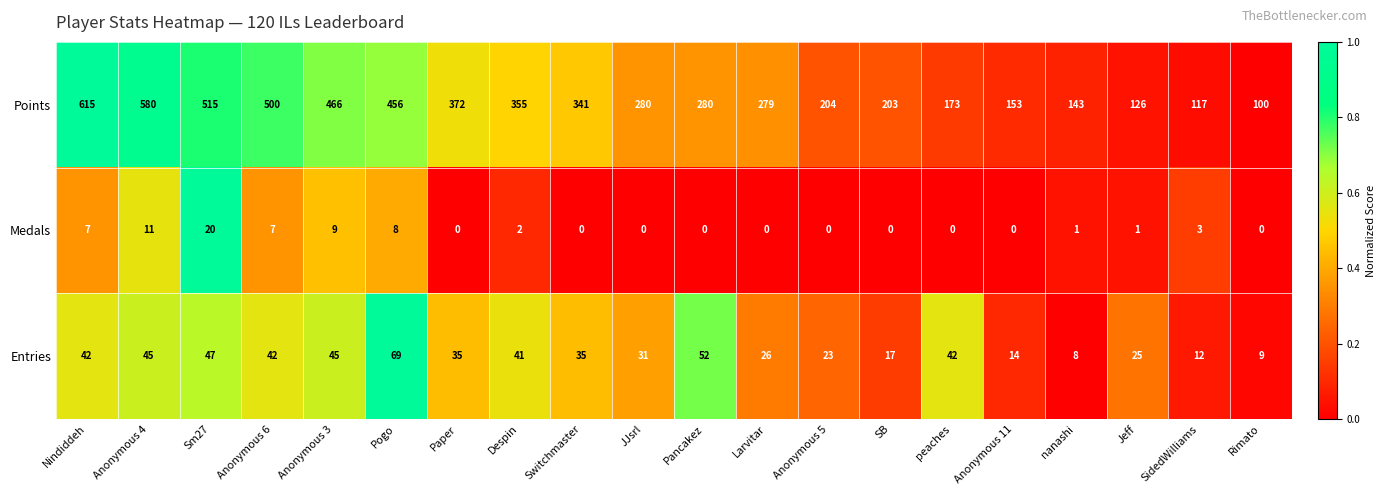

List the series in order of their peak value, highest first.

Points, Entries, Medals